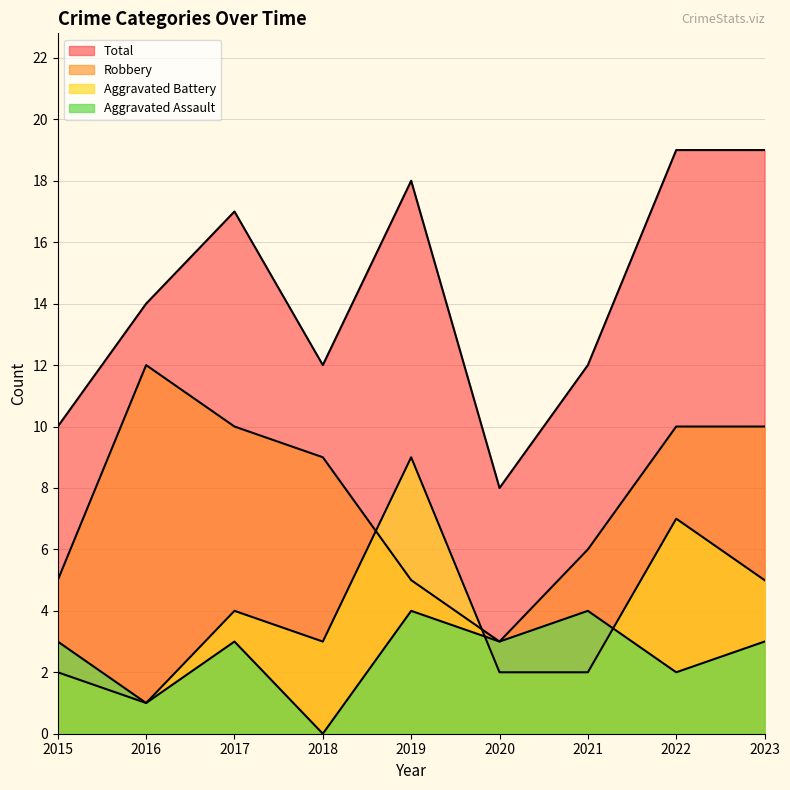

At which label is Aggravated Assault closest to 2?

2022